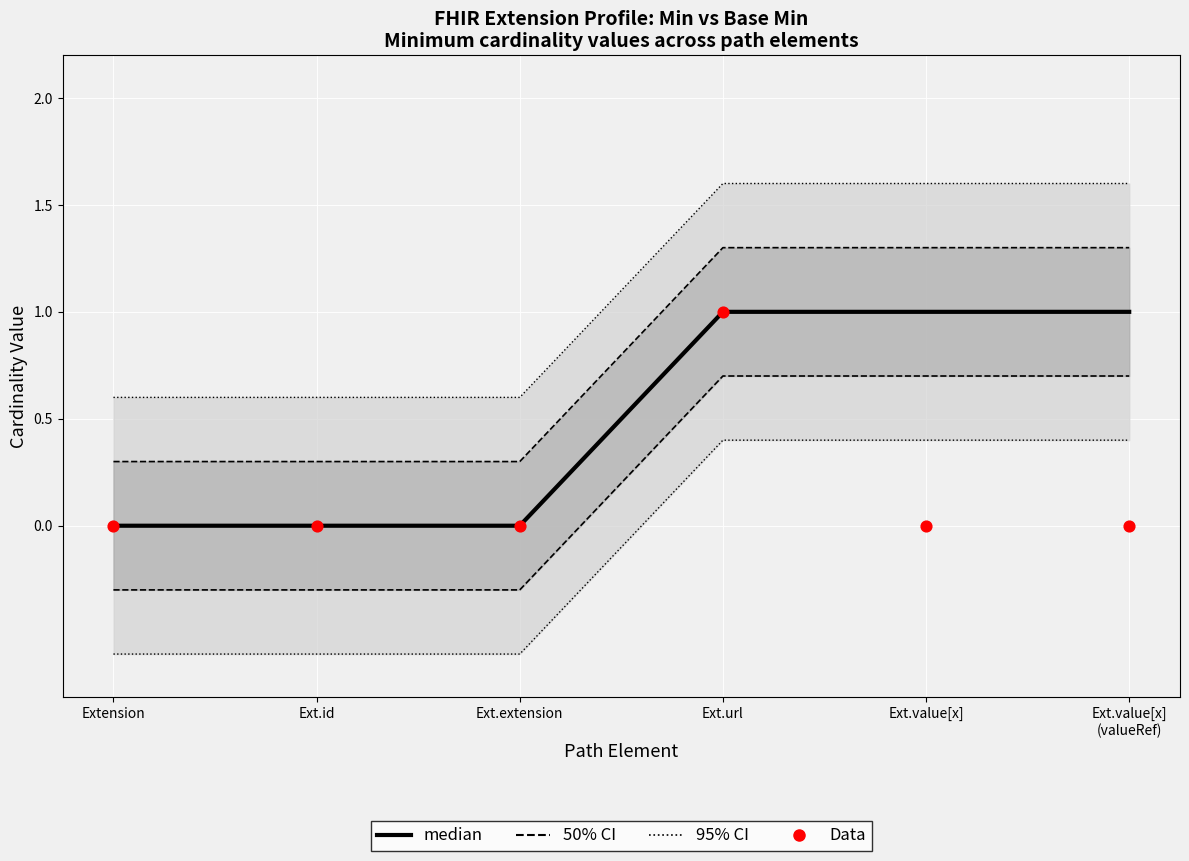

Which series has the widest spread of Y values?

median